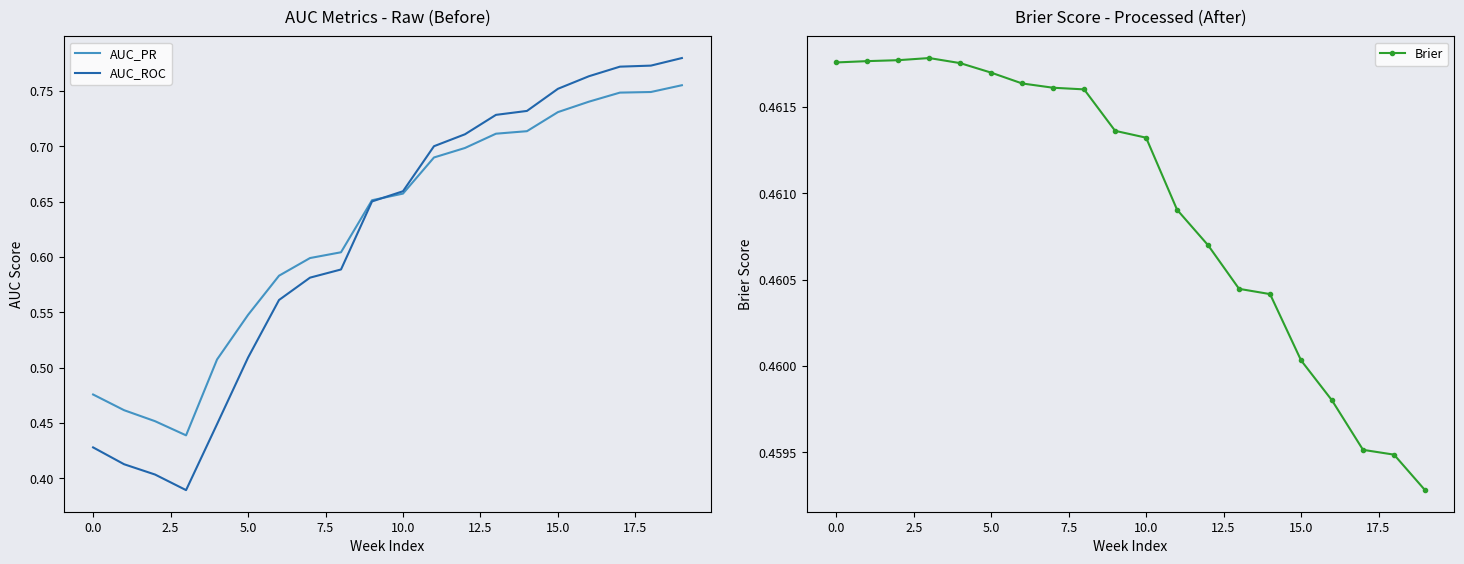

True or false: AUC_ROC has a value of 0.9 at 10.0.

False